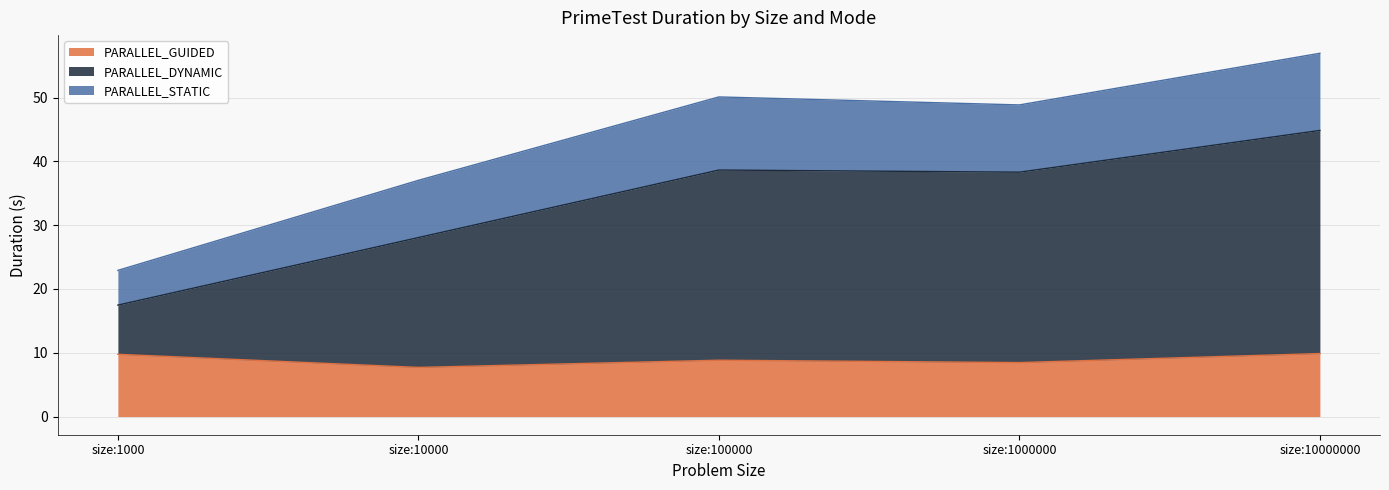

How many interior local valleys does the PARALLEL_DYNAMIC series have?

1